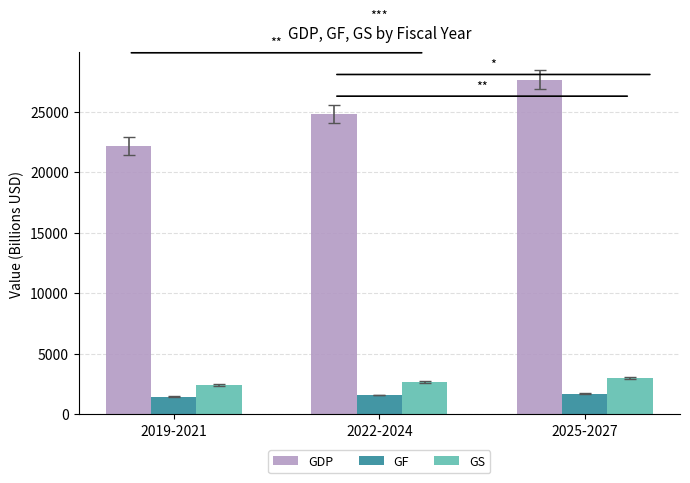

What is the sum of all GF values?

4741.1